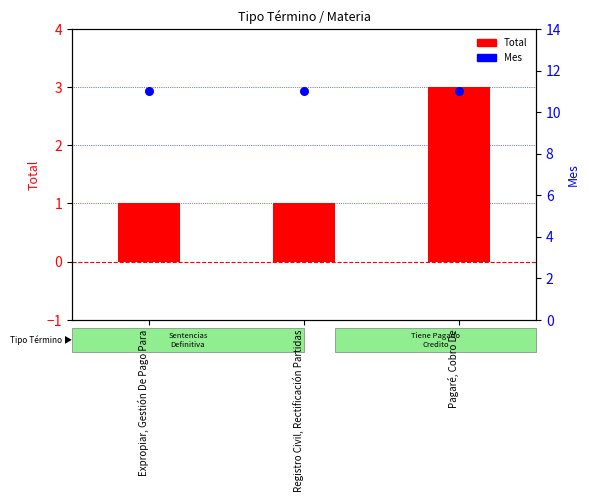

Which series reaches the maximum Y coordinate?

Mes